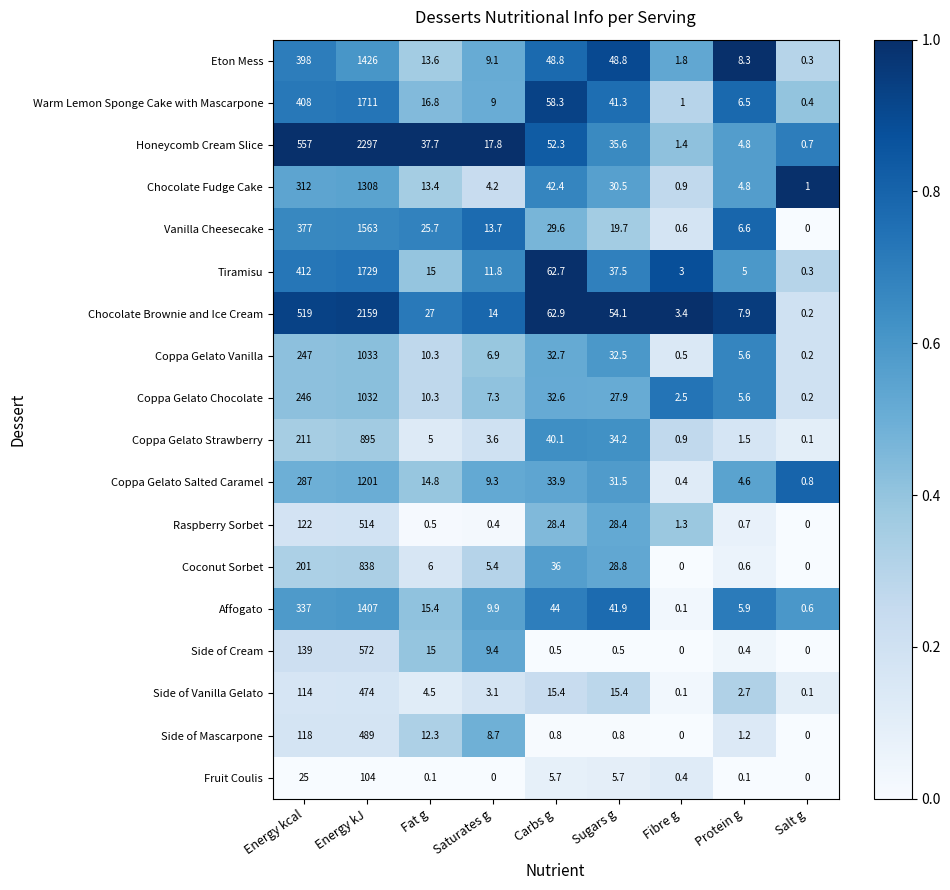

Is it true that Eton Mess equals 0.3 at Salt g?

True